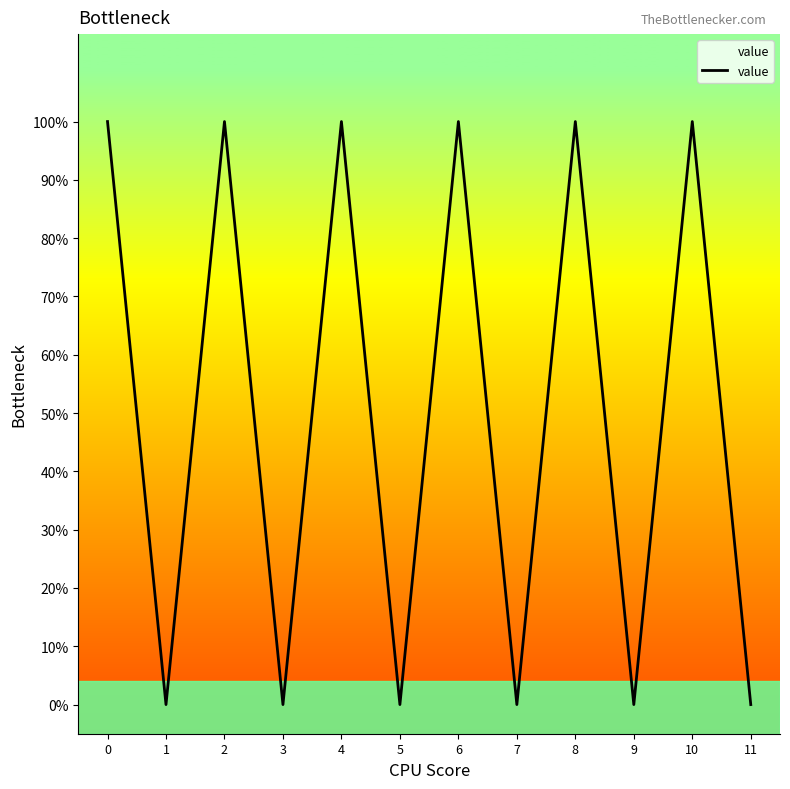

List the labels in order of value, smallest first.

1, 3, 5, 7, 9, 11, 0, 2, 4, 6, 8, 10